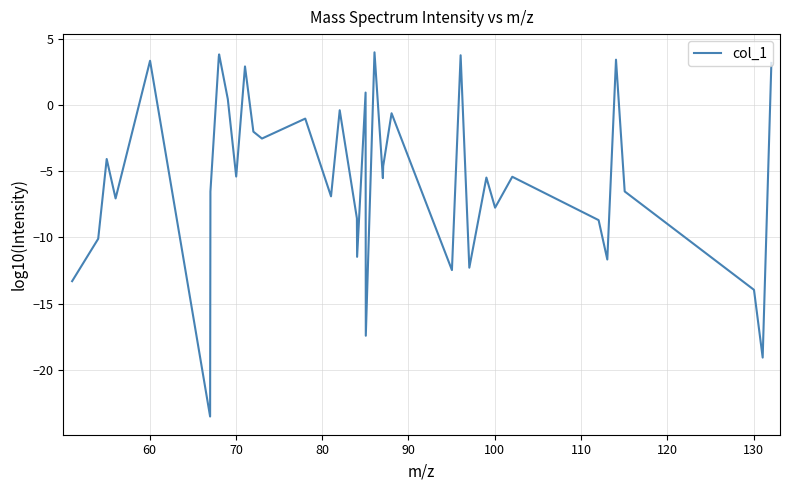

How many interior local valleys (lower than both neighbors) does the data have?

13